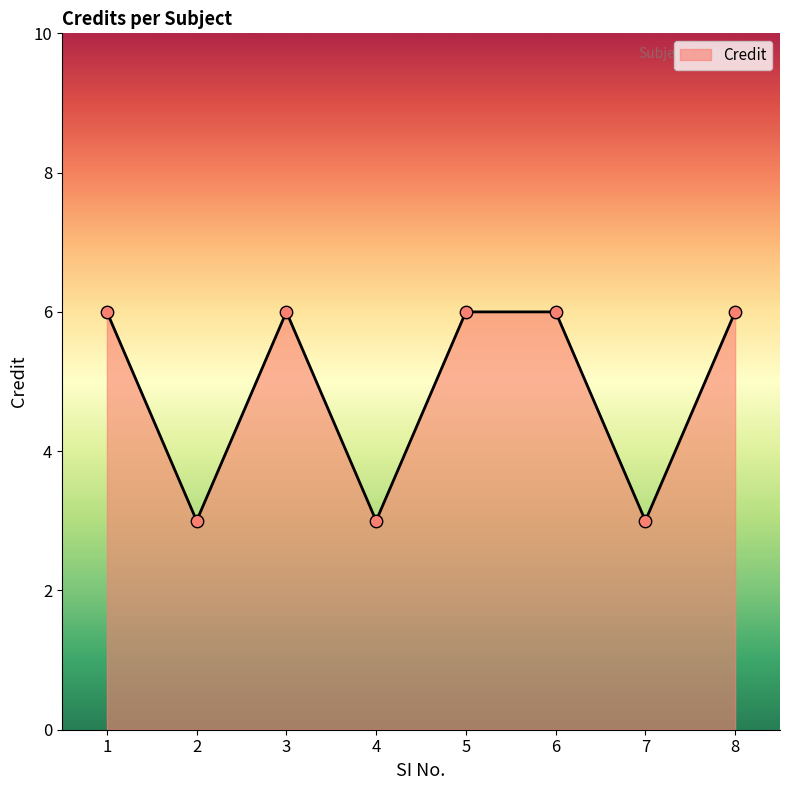

What is the change in value from 3 to 7?

-3